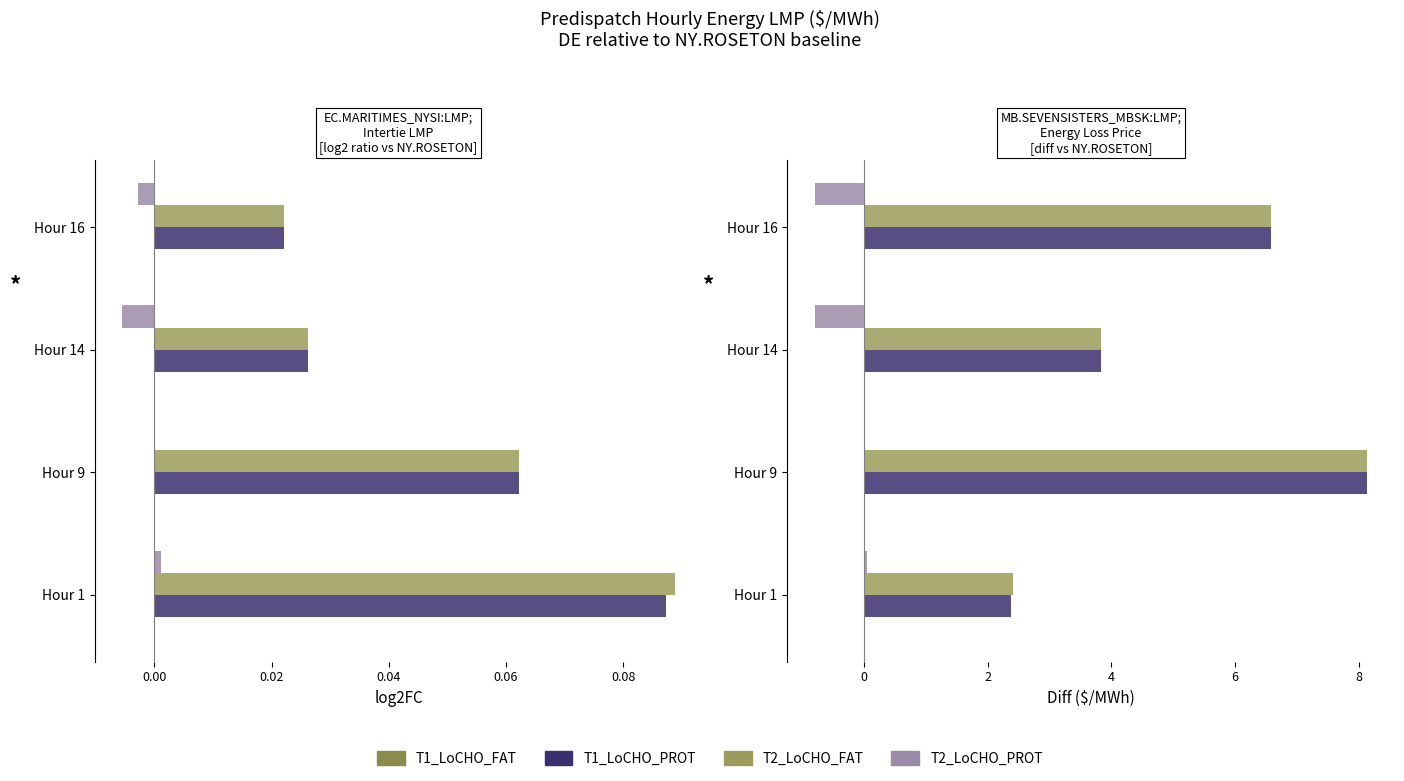

What value does the T2_LoCHO_FAT series have at Hour 16?

6.6